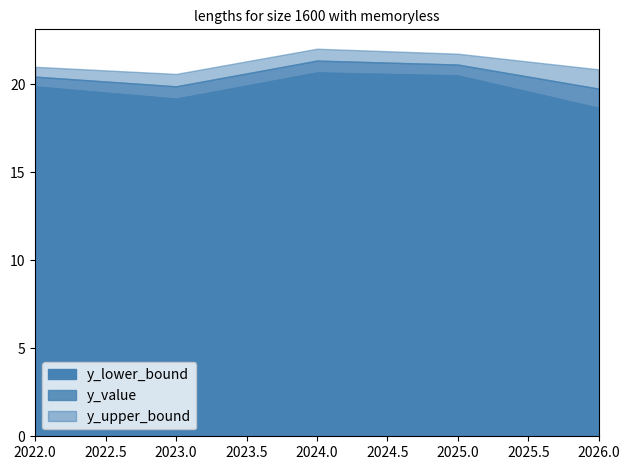

Between 2025 and 2024, which is larger?

2024